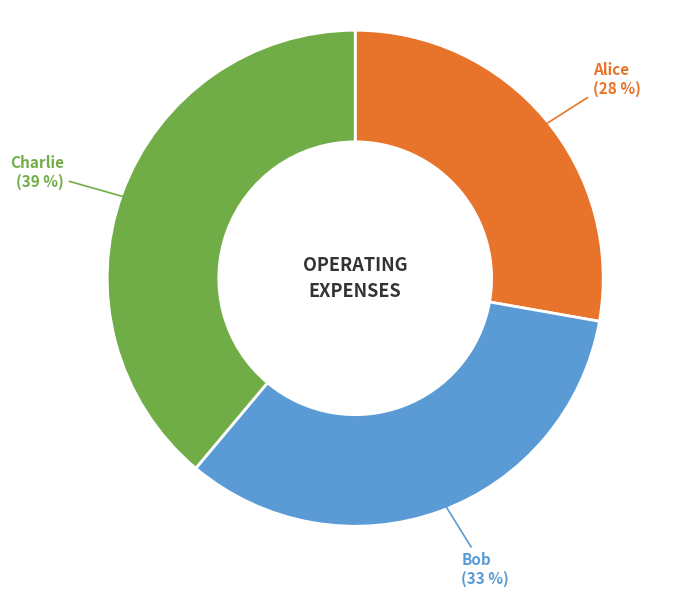

To the nearest percent, what is the average slice percentage?

33%